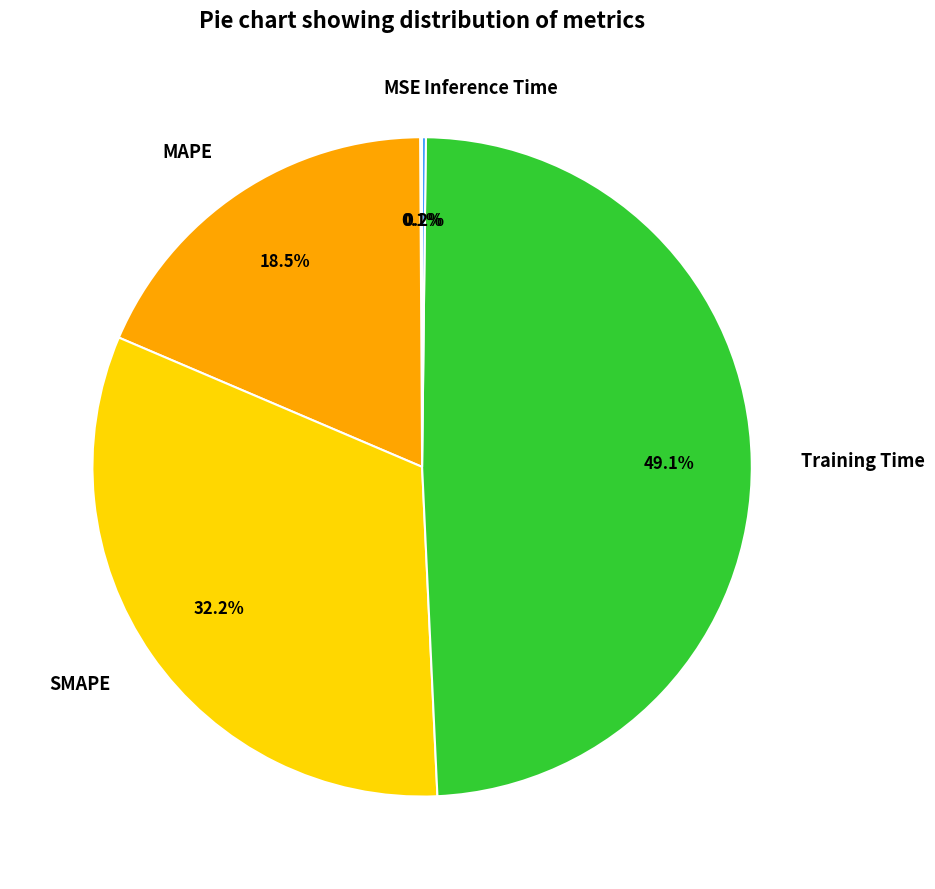

To the nearest percent, what is the difference between the largest and smallest slice percentages?

49%